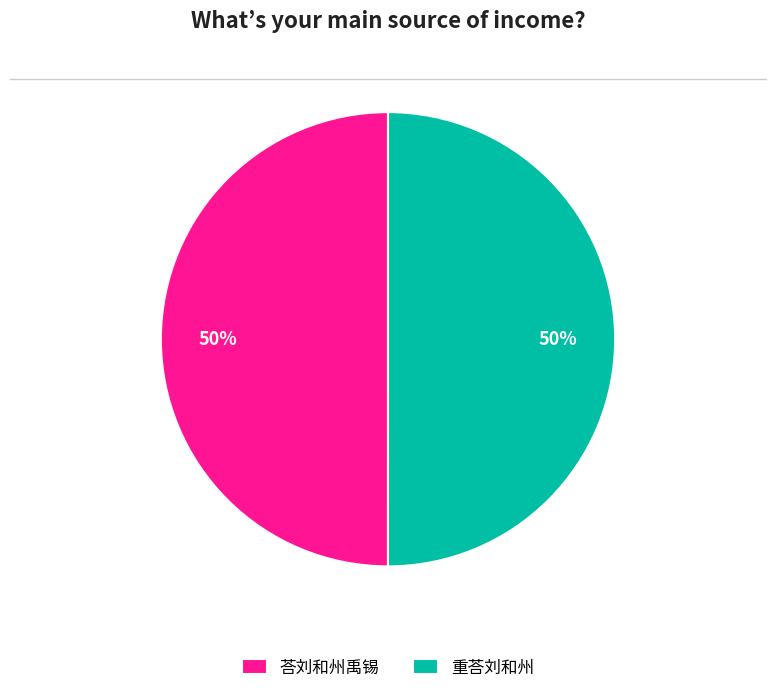

How many slices are in this pie chart?

2